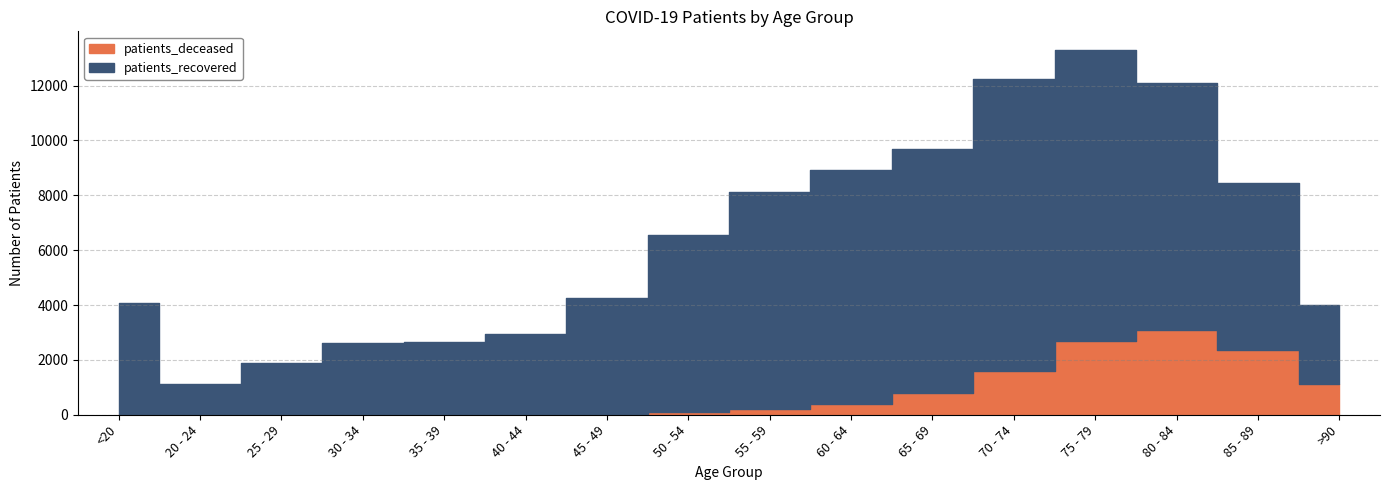

How many distinct data groups are displayed?

2